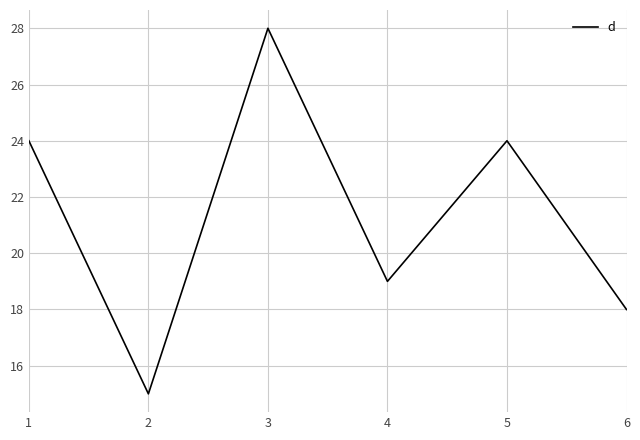

Which label corresponds to the largest value in the chart?

3